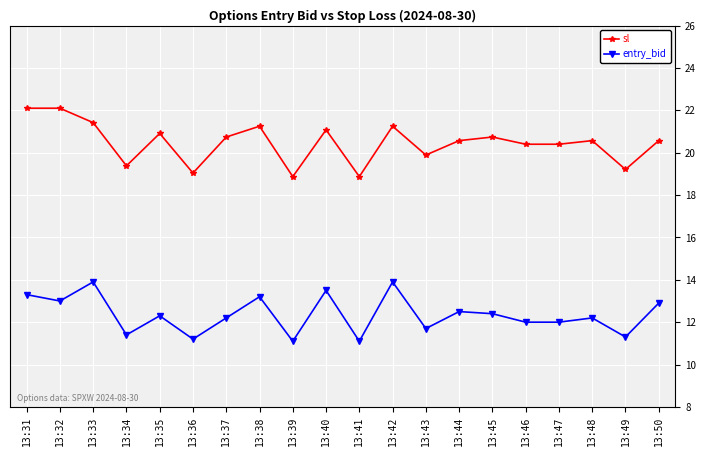

True or false: entry_bid and sl intersect in this chart.

False